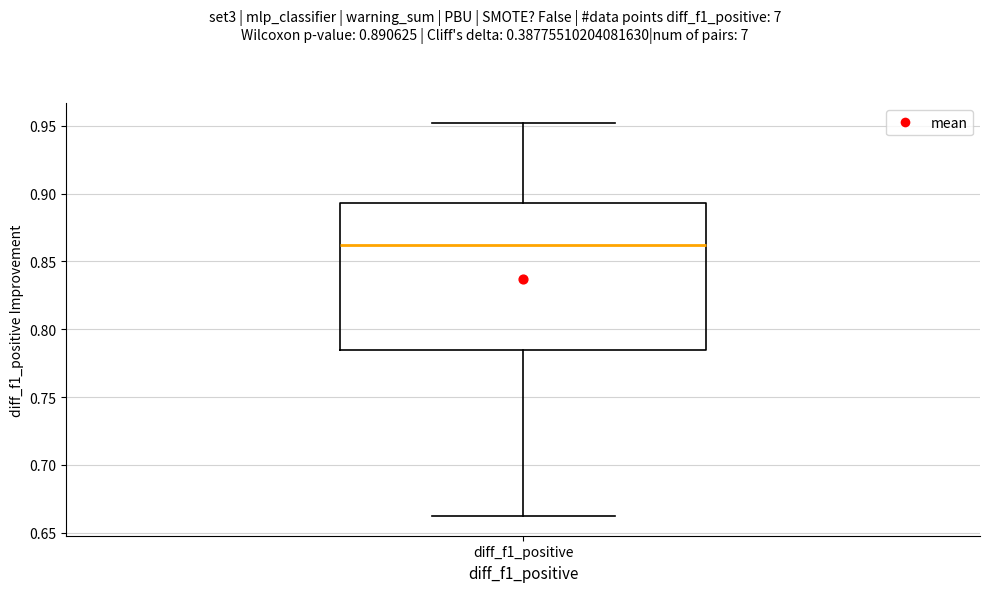

Where does the median line of the box for diff_f1_positive sit on the y-axis? The values are not printed on the chart, so give them approximately, as read against the axis.

0.860